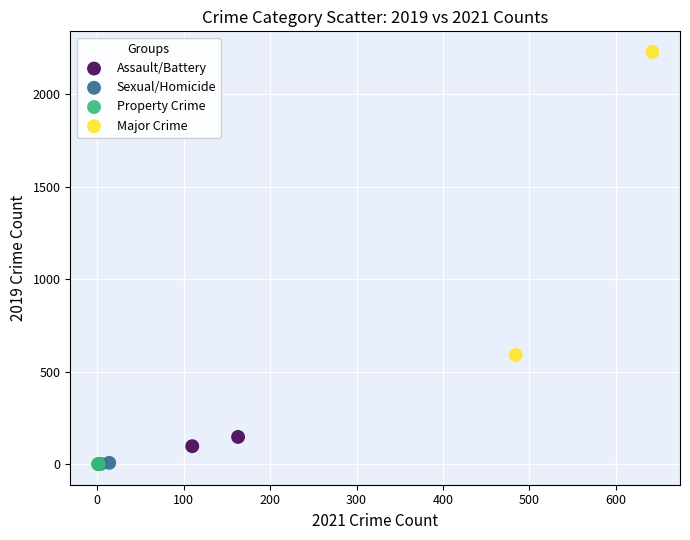

What are all the series names shown in the legend?

Assault/Battery, Sexual/Homicide, Property Crime, Major Crime